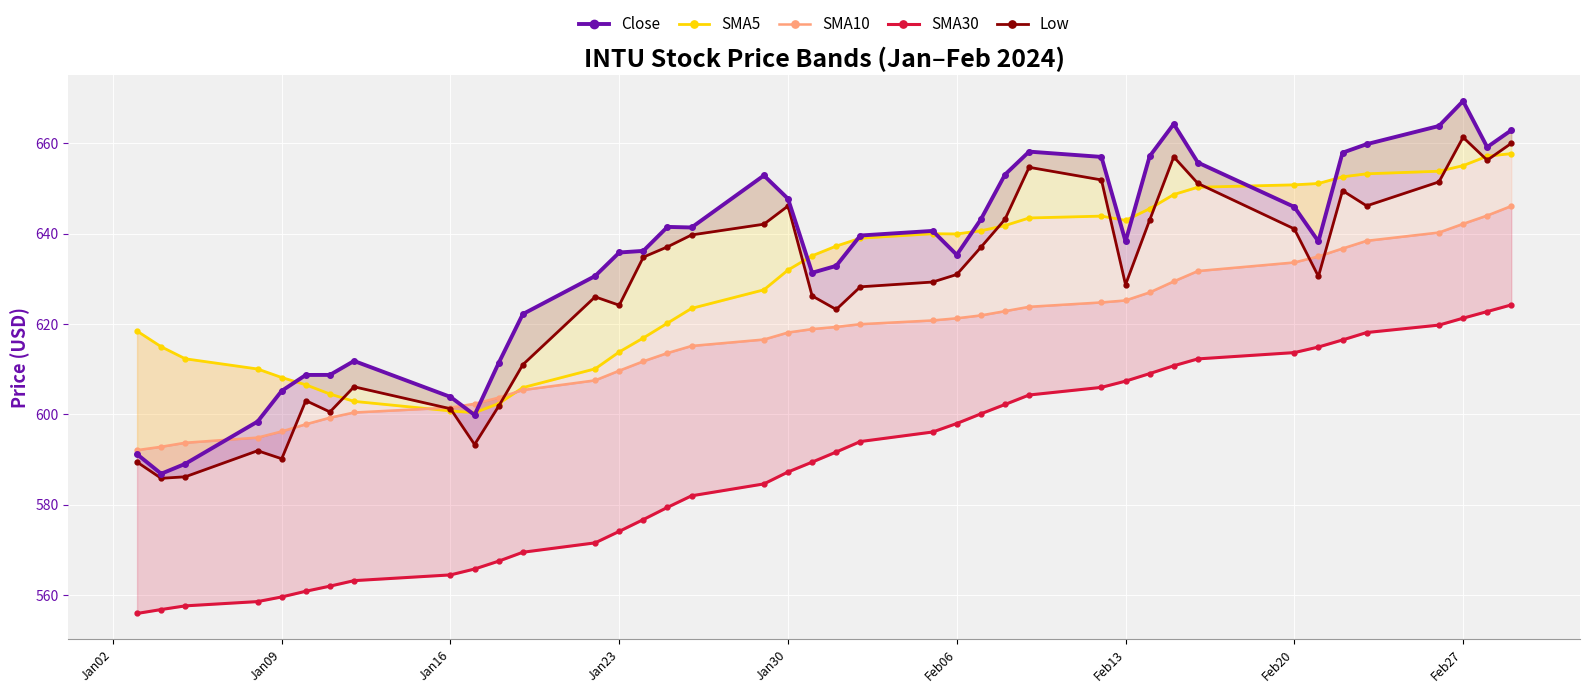

How many lines are shown in the chart?

5